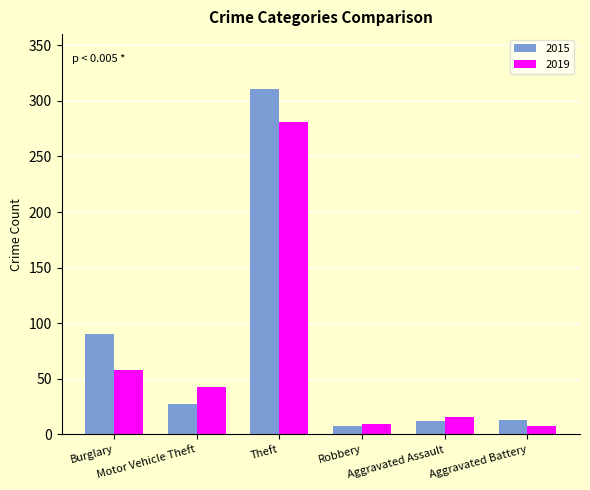

What is the sum of all 2015 values?

461